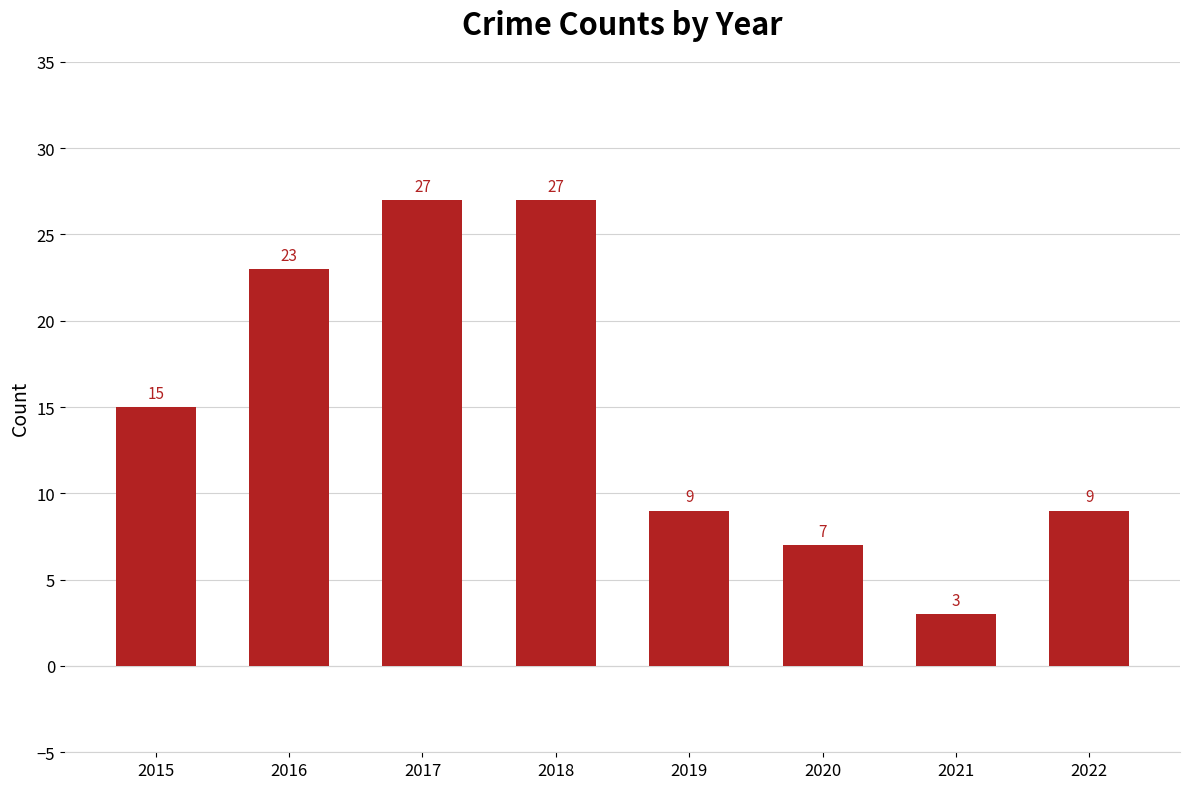

Where is the data nearest to the value 15?

2015